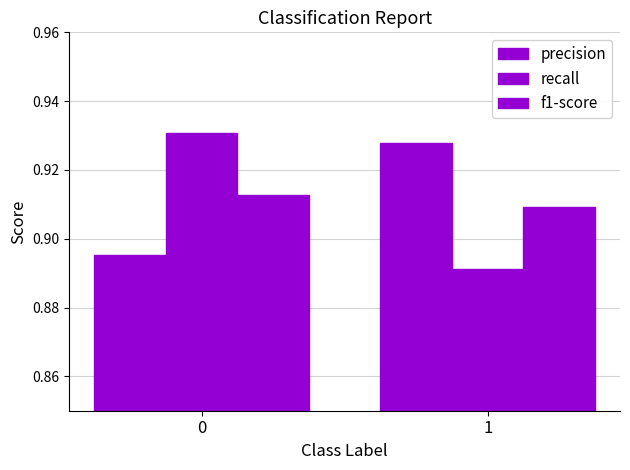

True or false: f1-score has a value of 0.9 at 0.

True